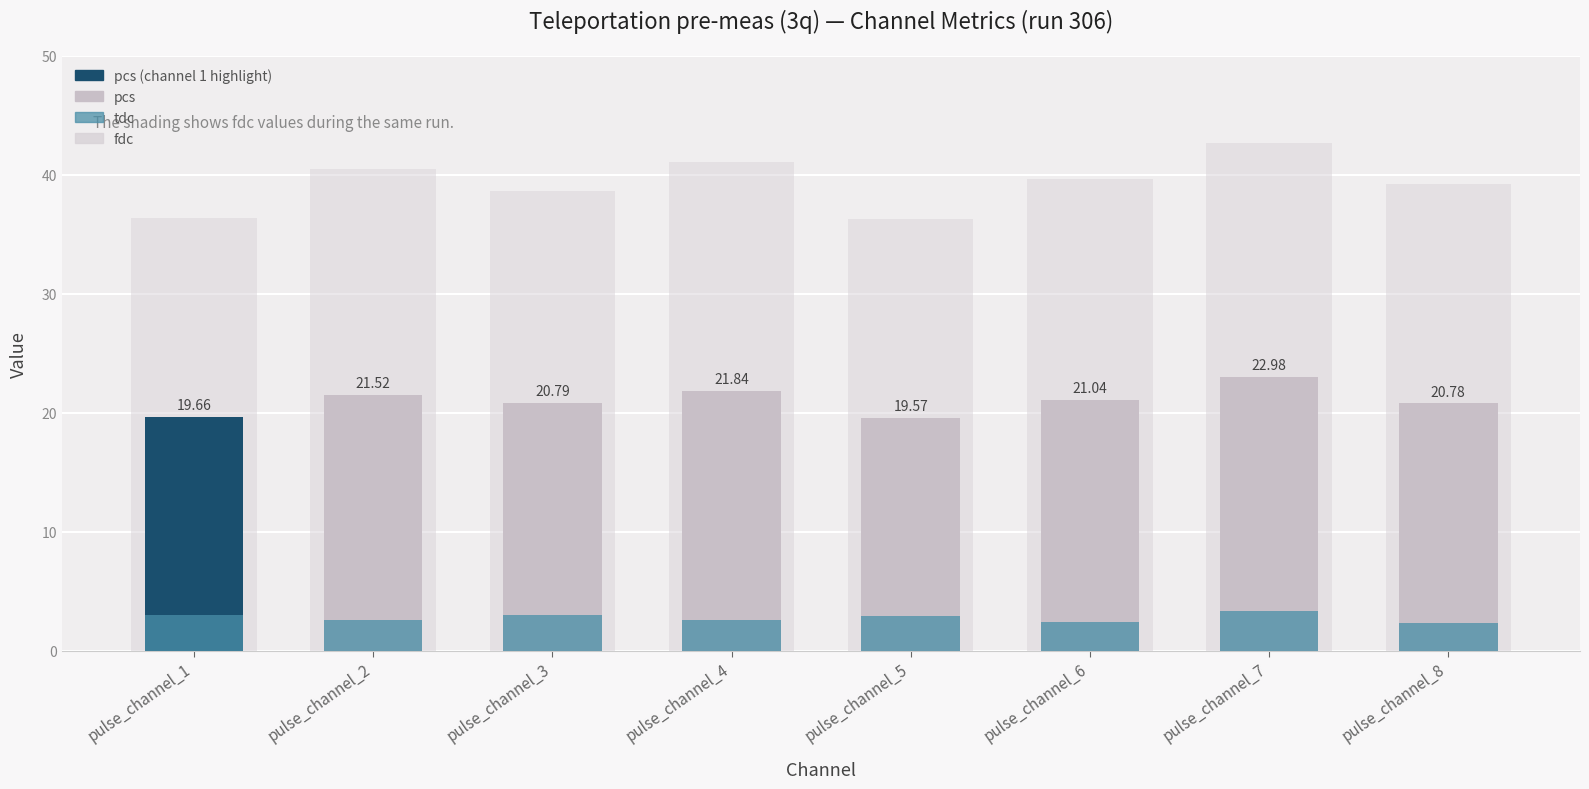

What value does the pcs series have at pulse_channel_5?

19.6